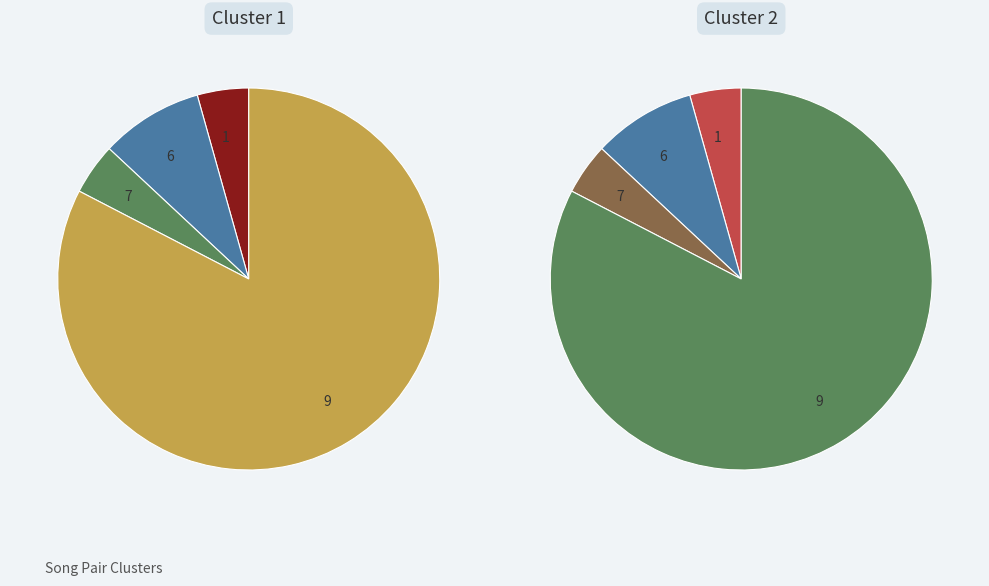

Is 6 the majority of the pie?

No